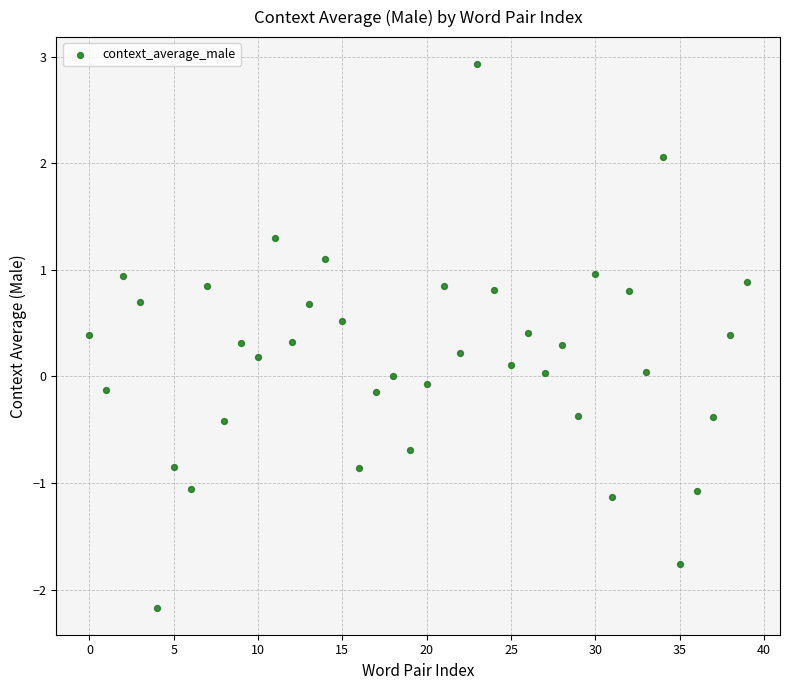

What is the range of Y values (max minus min)?

5.1